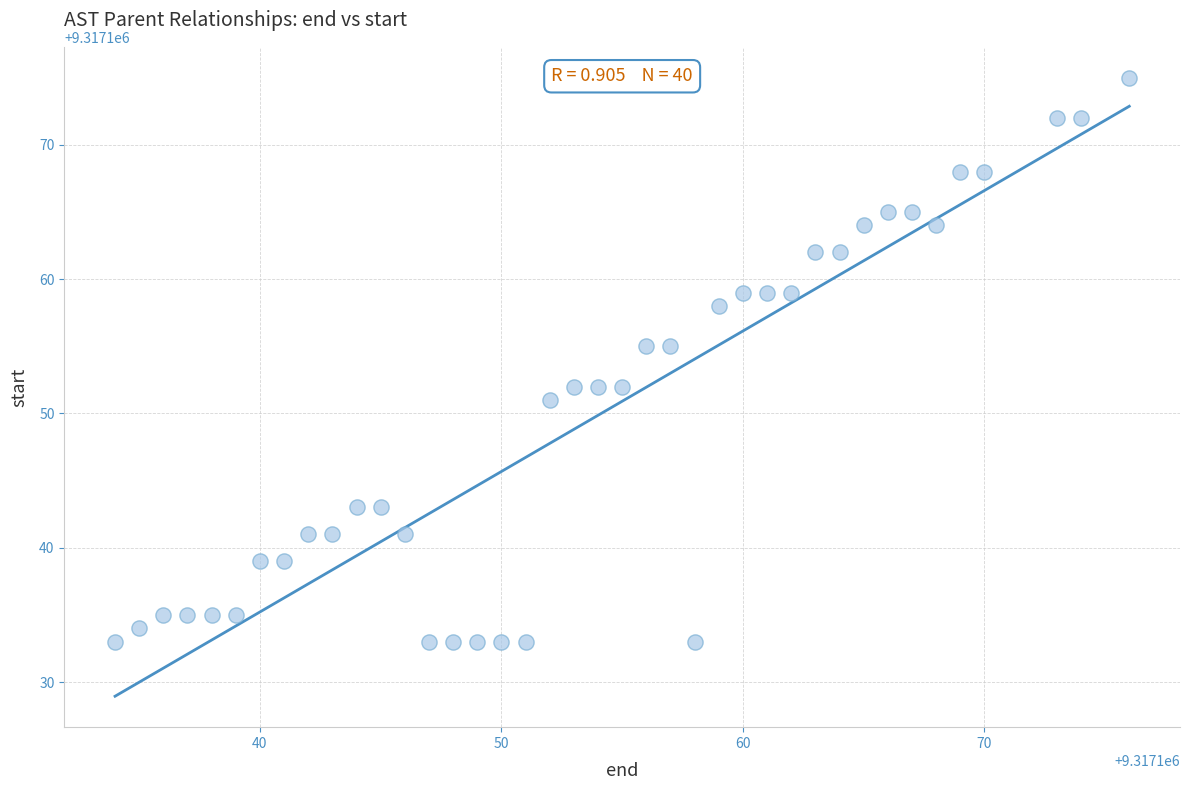

What is the range of Y values (max minus min)?

42